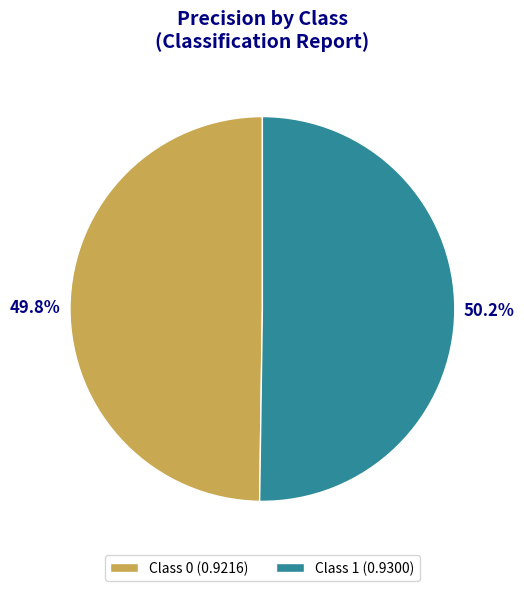

What portion of the pie excludes Class 1 (0.9300)?

49.8%